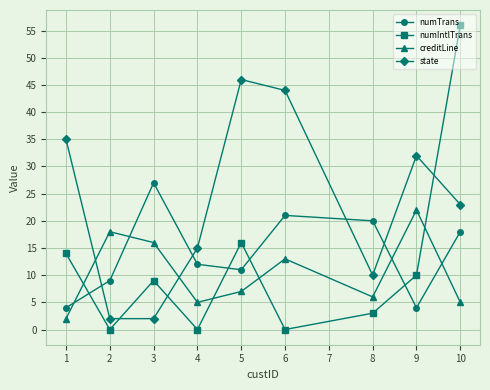

How many values in the numTrans series are below 12?

4